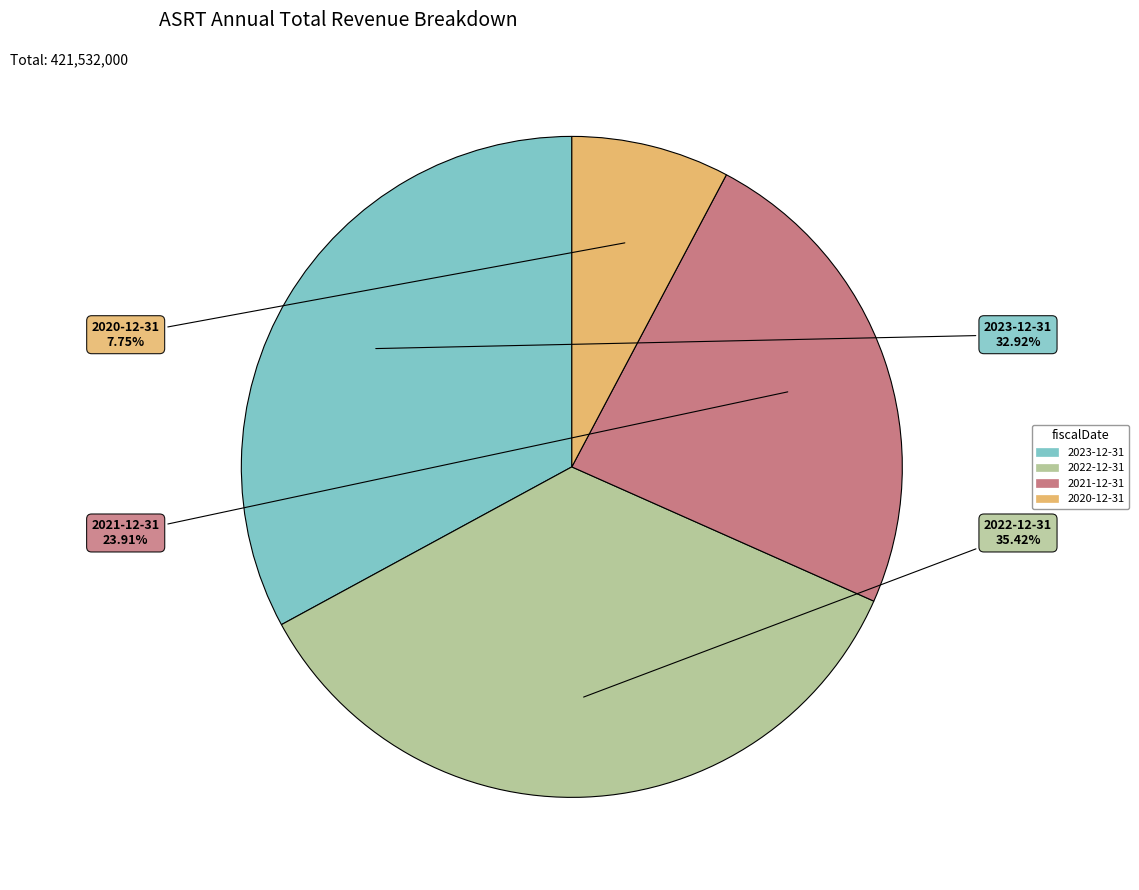

How many segments does this pie chart have?

4